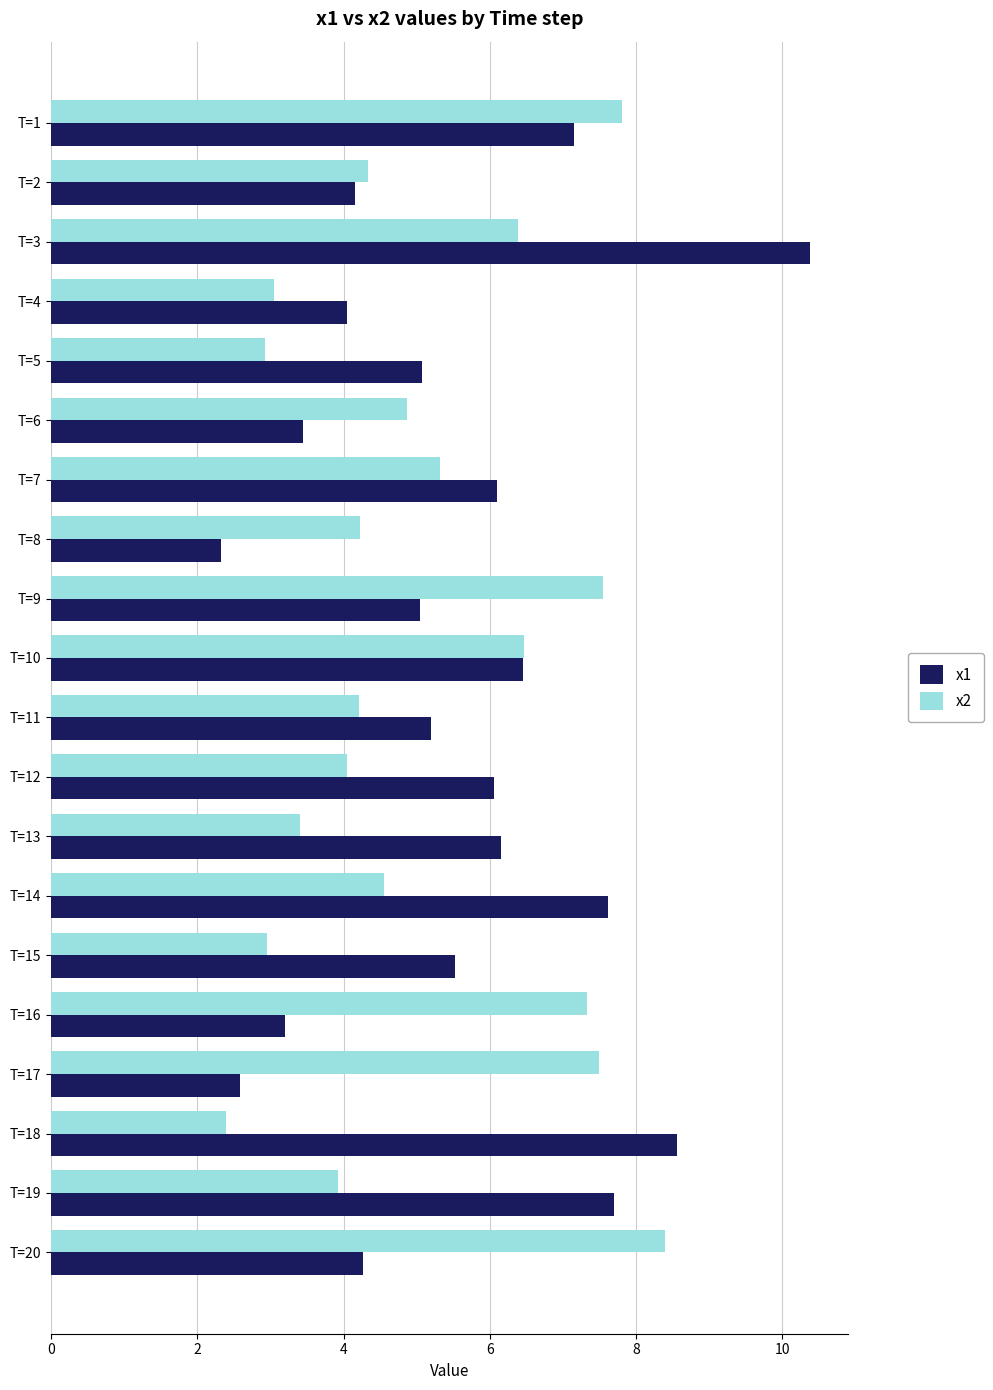

Which series has the widest spread of values?

x1